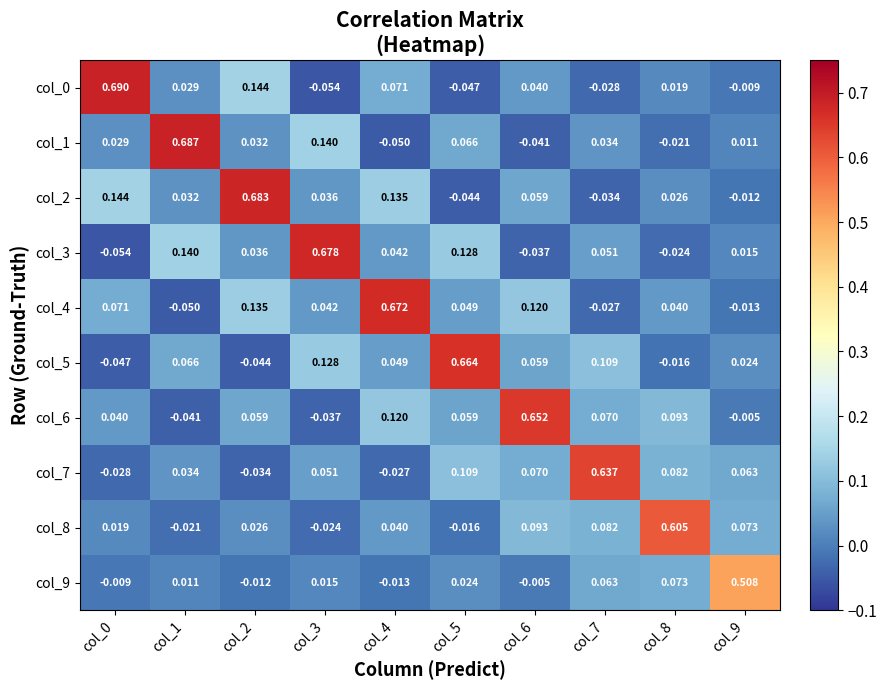

Is the value of col_2 at col_7 greater than the value of col_5 at col_9?

No